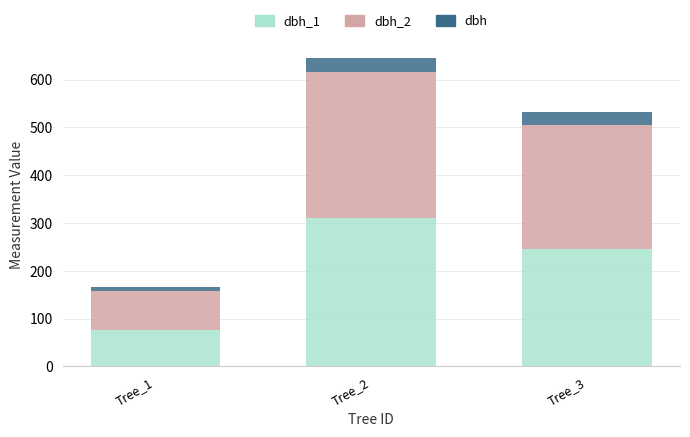

What is the total value across all series at Tree_3?

531.3